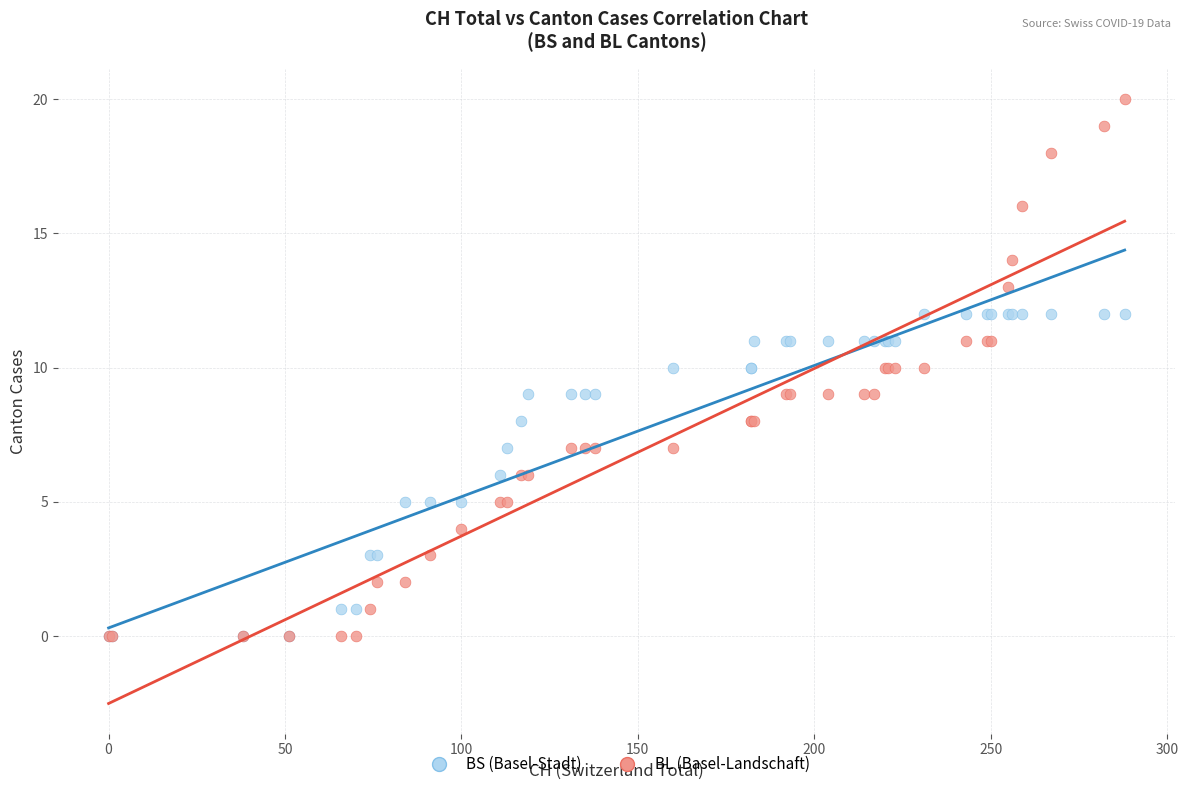

What are all the series names shown in the legend?

BS (Basel-Stadt), BL (Basel-Landschaft)